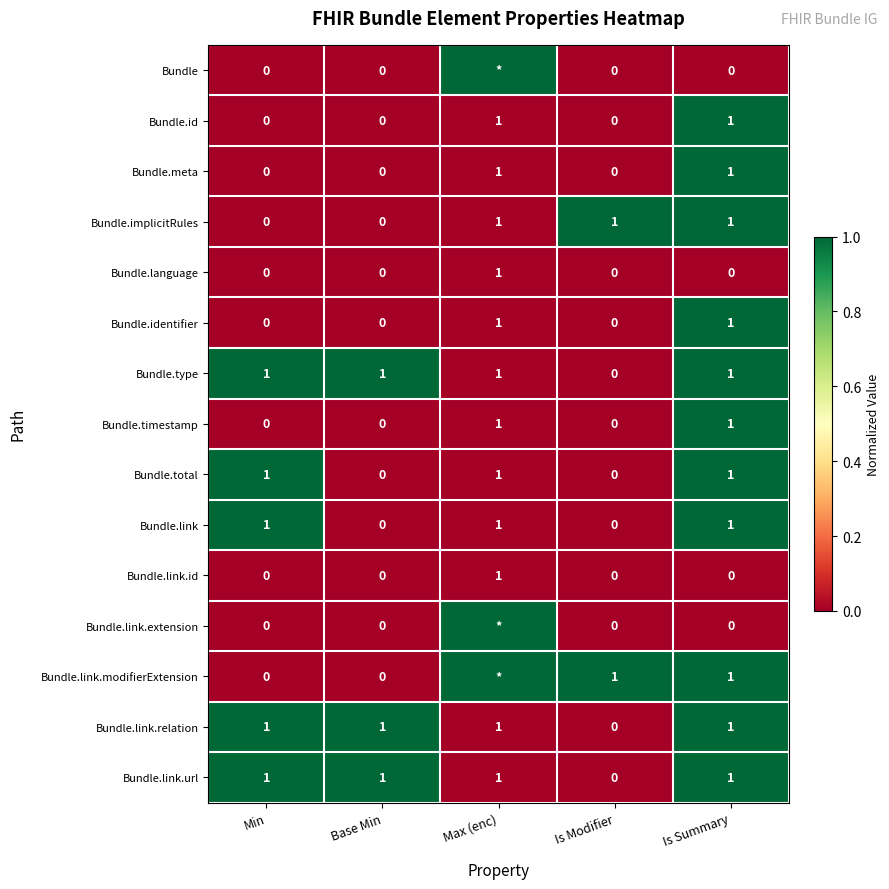

What is the sum of all Bundle.total values?

3